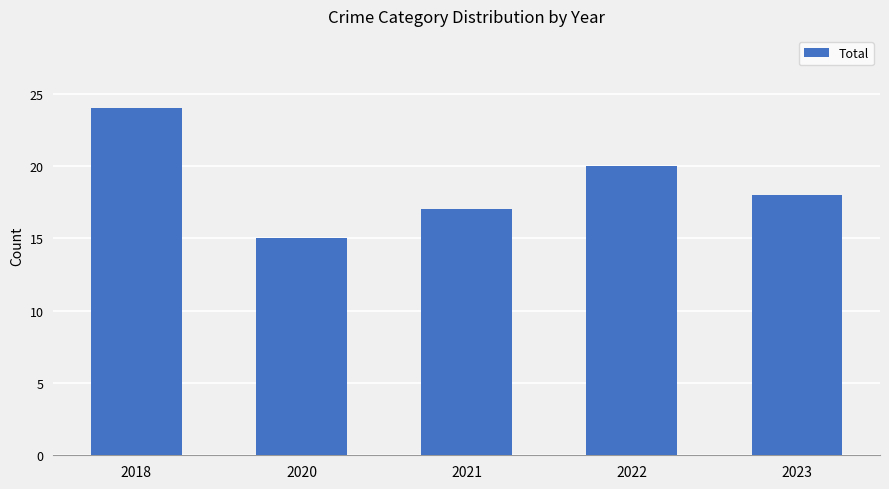

Reading left to right, transcribe all the data shown in this chart.

2018=24	2020=15	2021=17	2022=20	2023=18